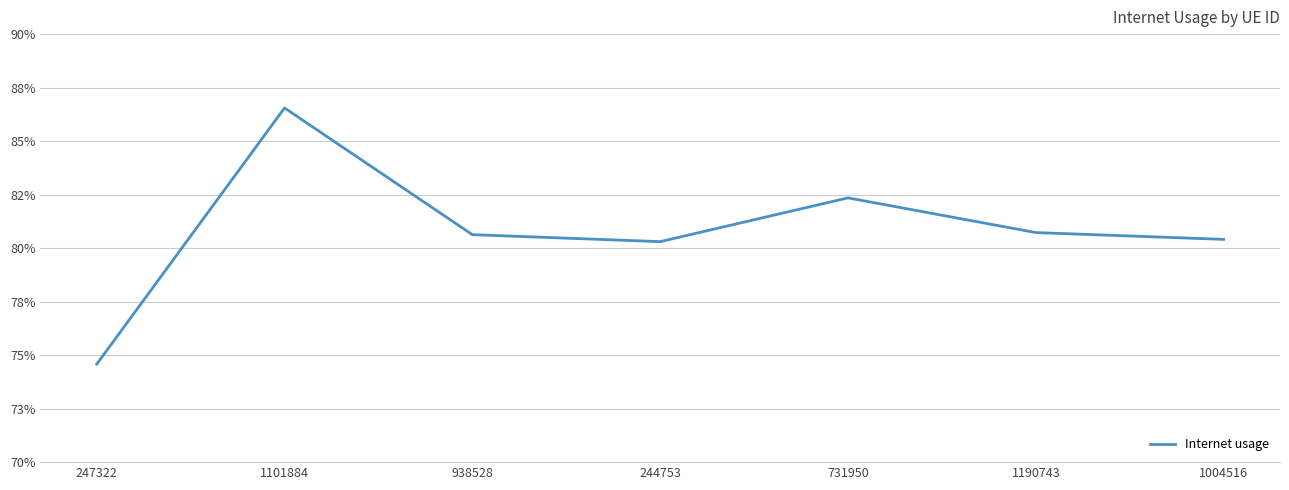

List the labels in order of value, largest first.

1101884, 731950, 1190743, 938528, 1004516, 244753, 247322